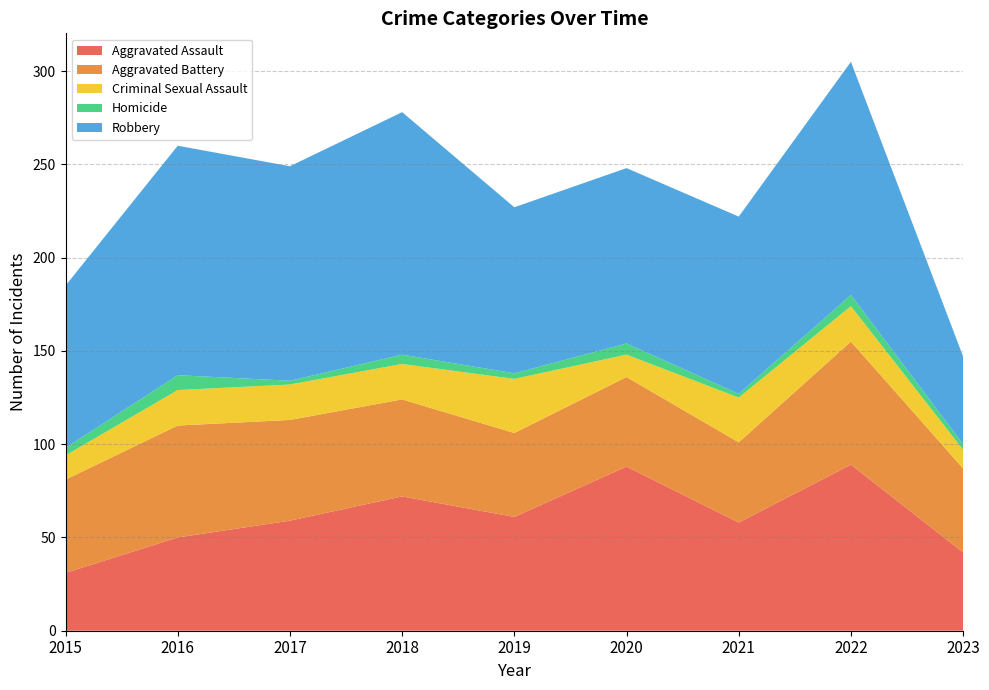

Reading left to right, transcribe all the data shown in this chart.

Aggravated Assault: 2015=31	2016=50	2017=59	2018=72	2019=61	2020=88	2021=58	2022=89	2023=42
Aggravated Battery: 2015=50	2016=60	2017=54	2018=52	2019=45	2020=48	2021=43	2022=66	2023=45
Criminal Sexual Assault: 2015=13	2016=19	2017=19	2018=19	2019=29	2020=12	2021=24	2022=19	2023=10
Homicide: 2015=4	2016=8	2017=2	2018=5	2019=3	2020=6	2021=2	2022=6	2023=3
Robbery: 2015=87	2016=123	2017=115	2018=130	2019=89	2020=94	2021=95	2022=125	2023=47